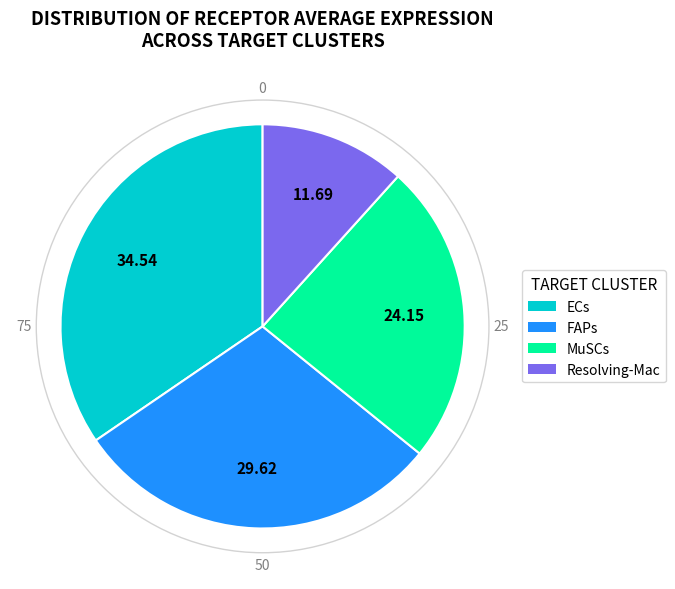

Do MuSCs and ECs together represent more than half of the pie?

Yes